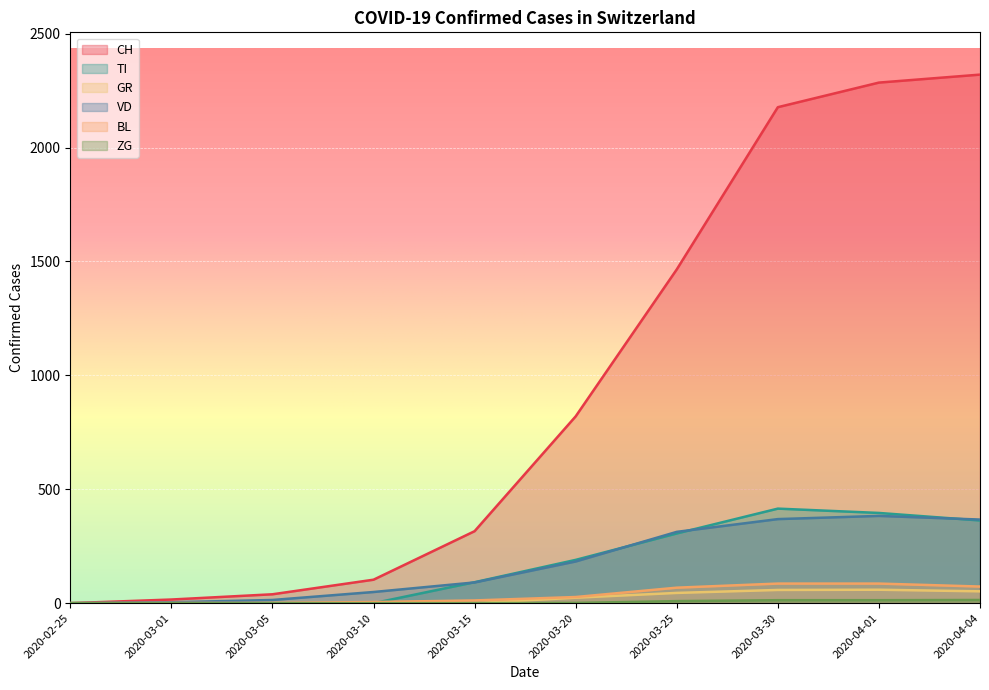

Rank the categories by BL value from lowest to highest.

2020-02-25, 2020-03-01, 2020-03-05, 2020-03-10, 2020-03-15, 2020-03-20, 2020-03-25, 2020-04-04, 2020-03-30, 2020-04-01